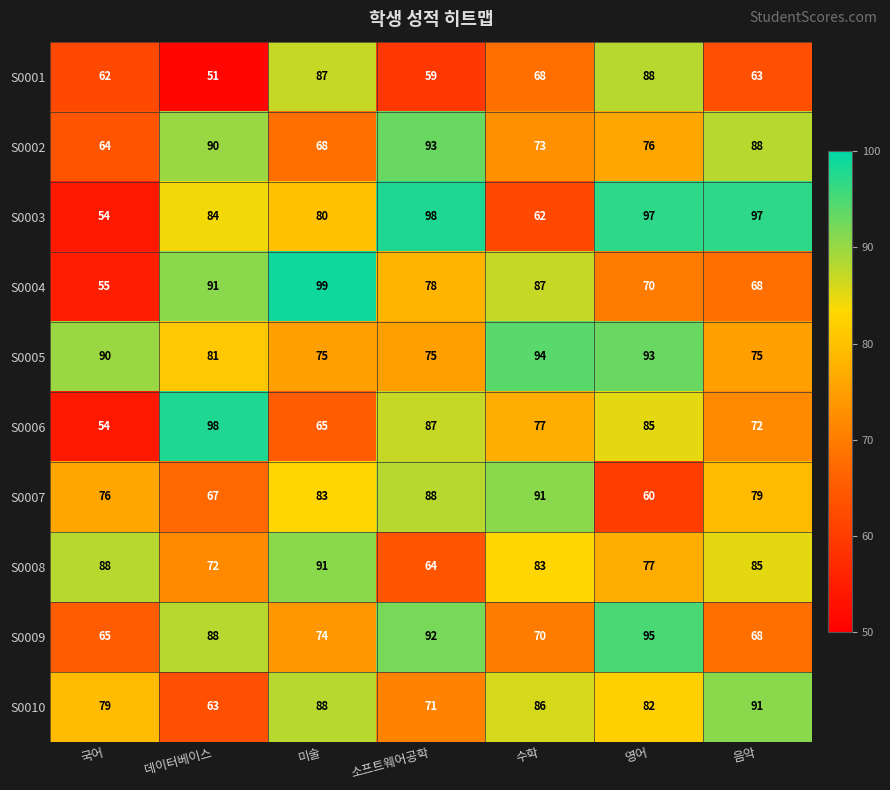

What is the difference between the second highest and minimum values in the S0010 series?

25